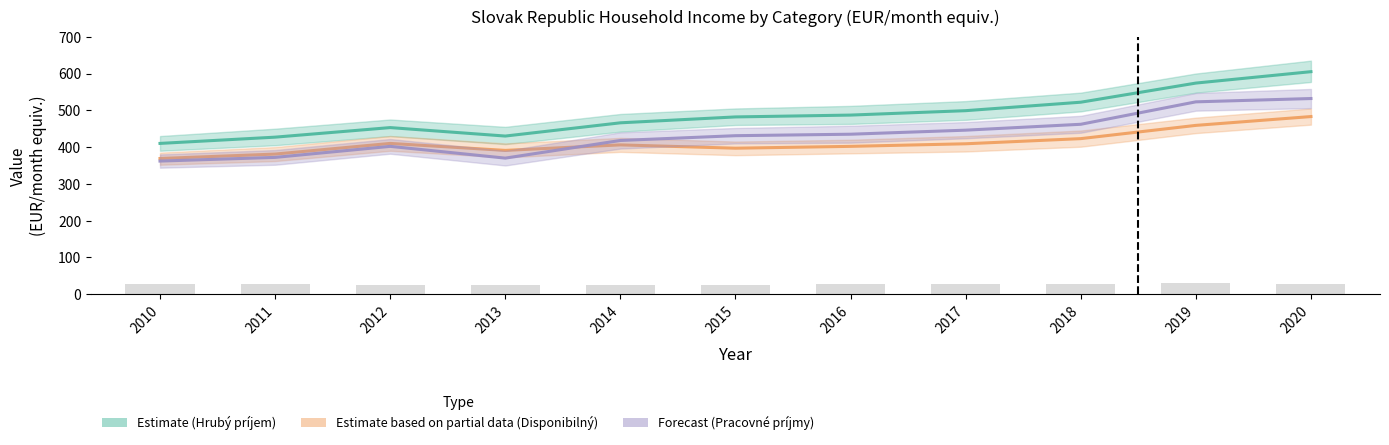

Reading left to right, list all the values displayed in this chart.

Estimate (Hrubý príjem): 2010=410	2011=427	2012=453	2013=430	2014=466	2015=482	2016=487	2017=499	2018=522	2019=574	2020=605
Estimate based on partial data (Disponibilný): 2010=369	2011=381	2012=410	2013=391	2014=406	2015=397	2016=402	2017=409	2018=423	2019=459	2020=483
Forecast (Pracovné príjmy): 2010=362	2011=372	2012=402	2013=370	2014=418	2015=431	2016=435	2017=446	2018=462	2019=523	2020=532